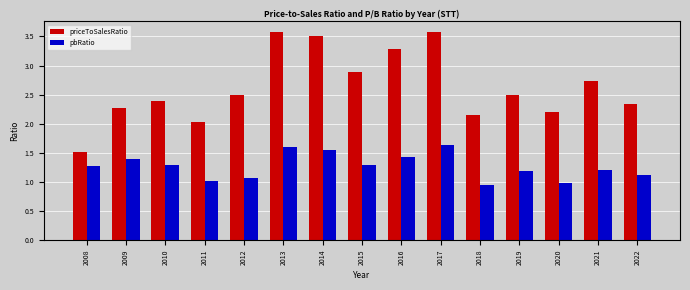

Rank the series at 2018 from lowest to highest value.

pbRatio, priceToSalesRatio